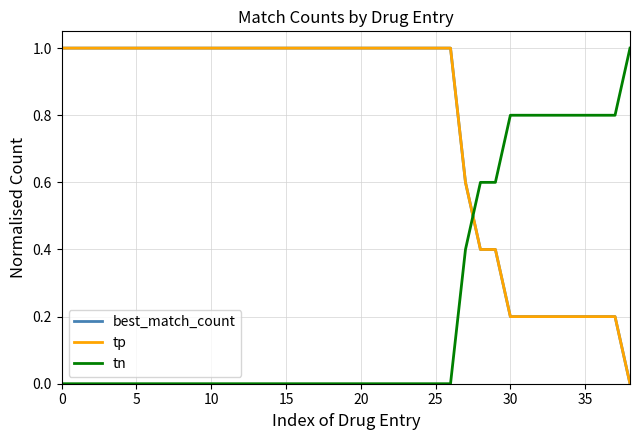

Between which two adjacent categories do tn and tp first intersect?

27 and 28